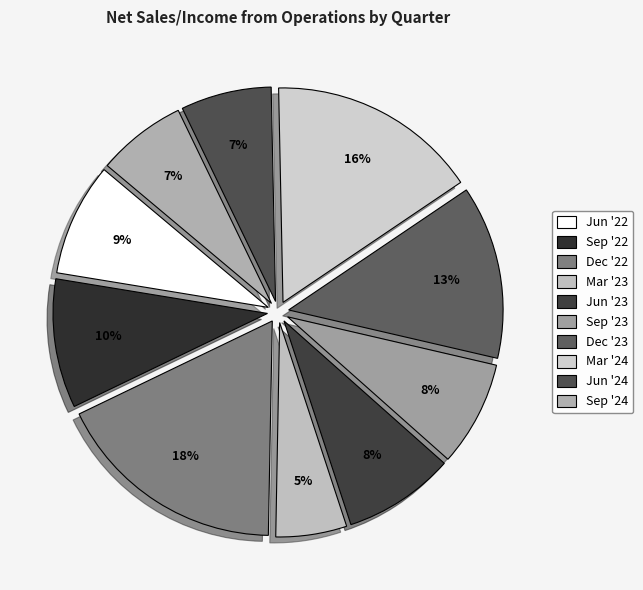

To the nearest percent, what percentage of the pie is Sep '23?

8%